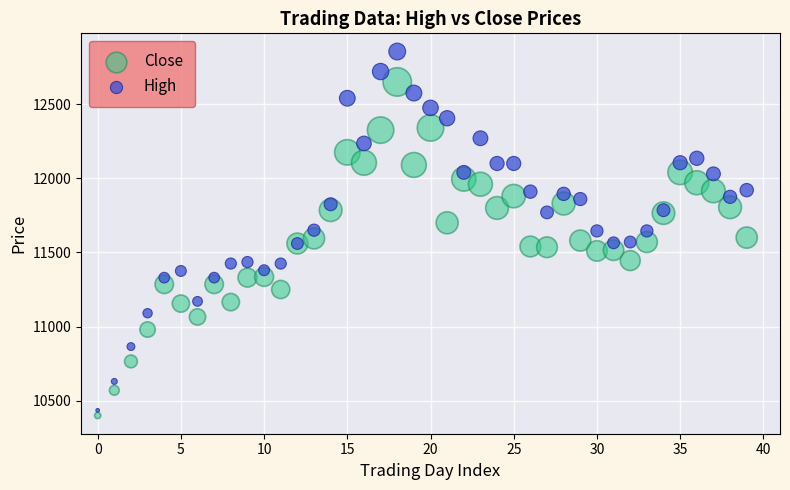

What are all the series names shown in the legend?

Close, High